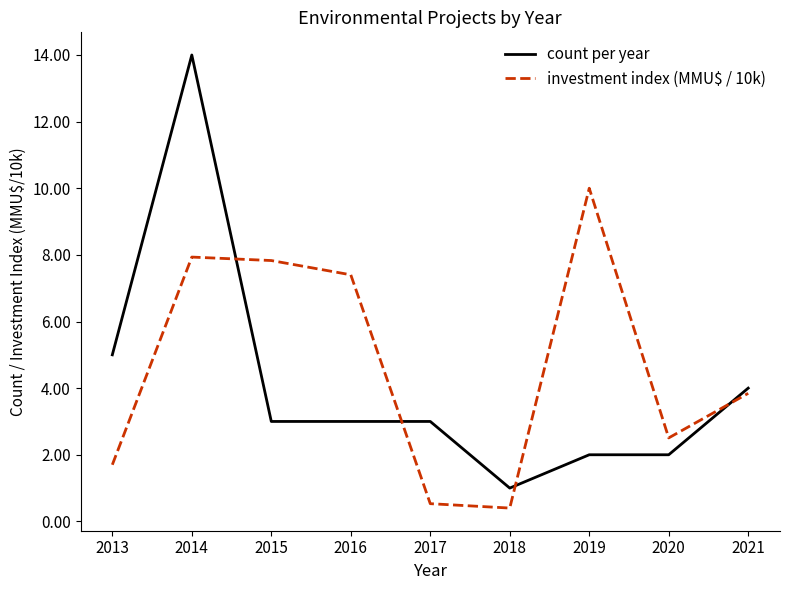

At which category does investment index (MMU$ / 10k) reach its first local valley?

2018